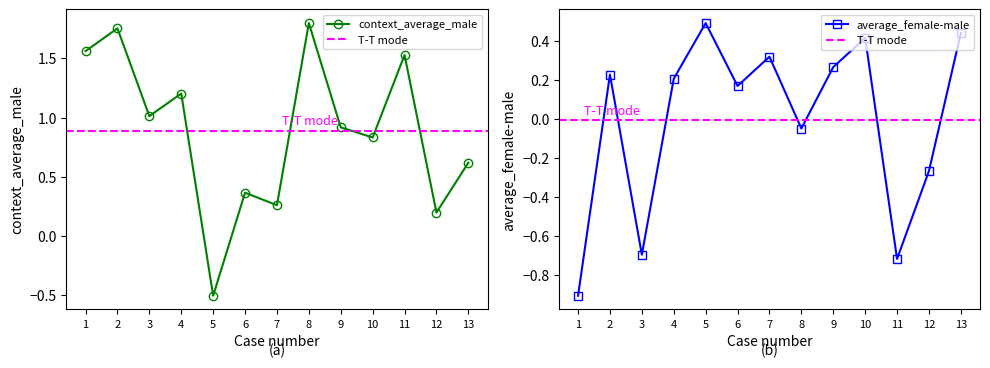

Rank the series by their maximum value, from highest to lowest.

context_average_male, average_female-male